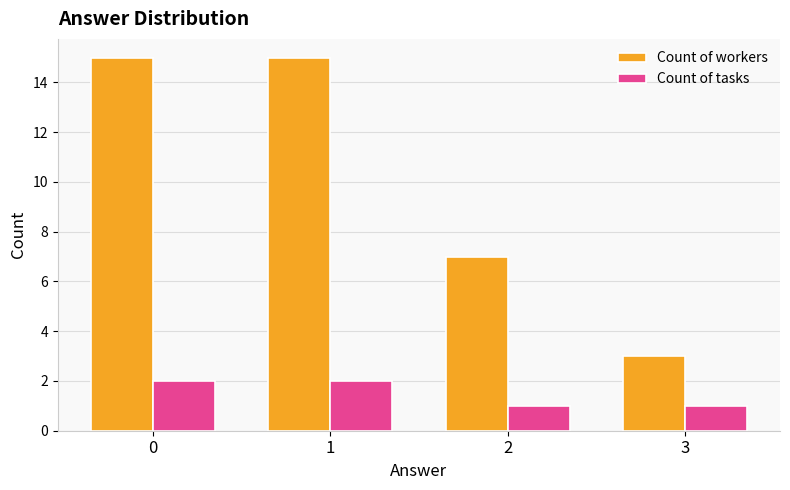

What is the minimum value shown in the chart?

1